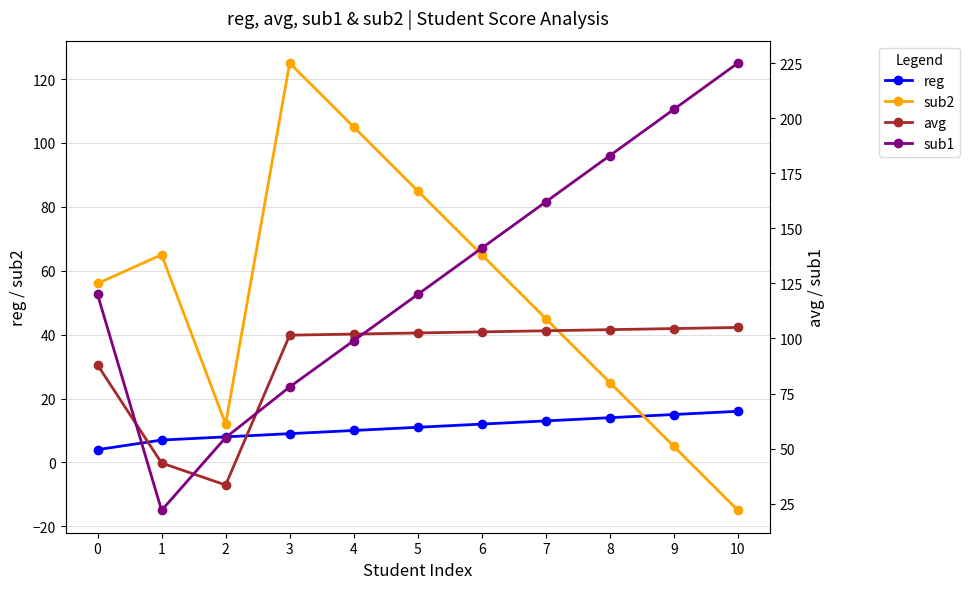

How many data points in sub1 are above 120?

5